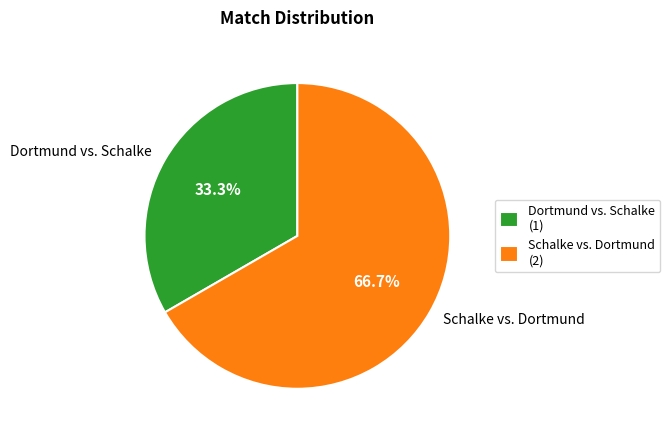

Is the sum of Schalke vs. Dortmund and Dortmund vs. Schalke greater than half?

Yes